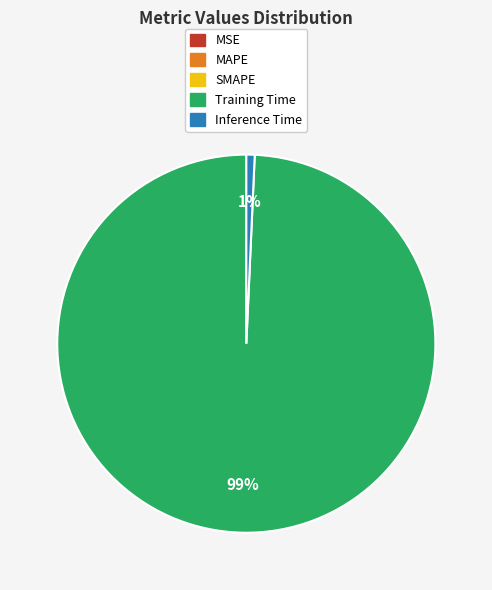

Which category has the biggest portion of the pie?

Training Time